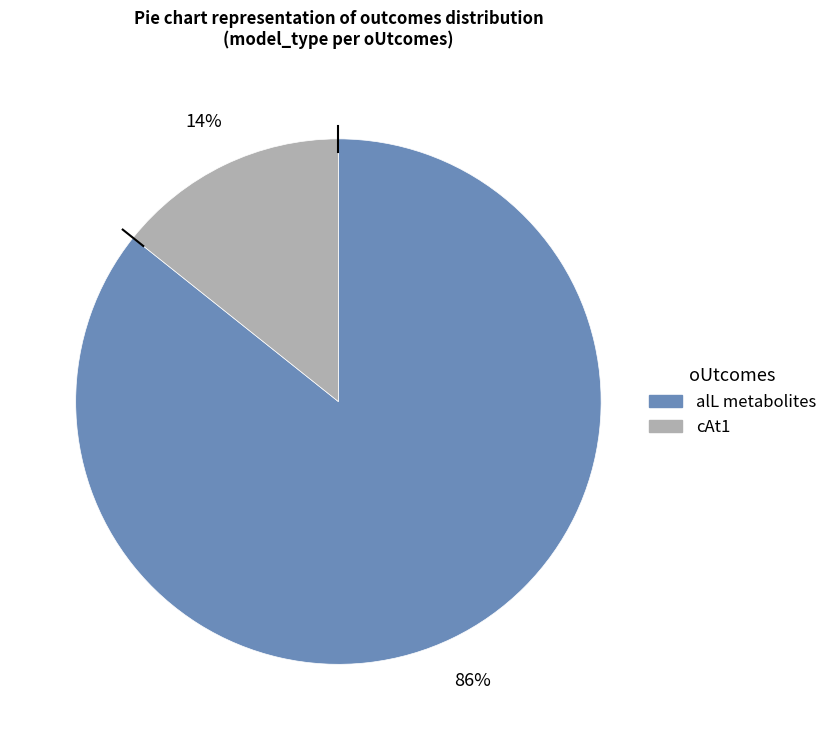

Rank the categories by value from lowest to highest.

cAt1, alL metabolites